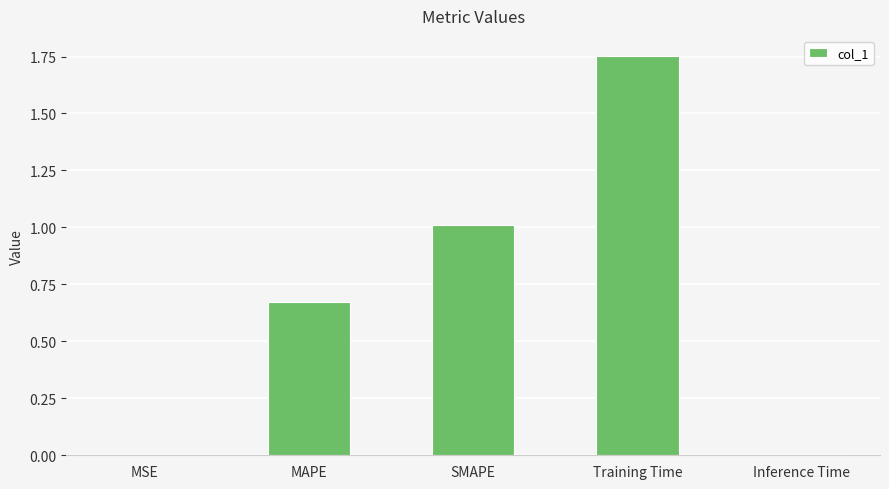

Which label corresponds to the largest value in the chart?

Training Time